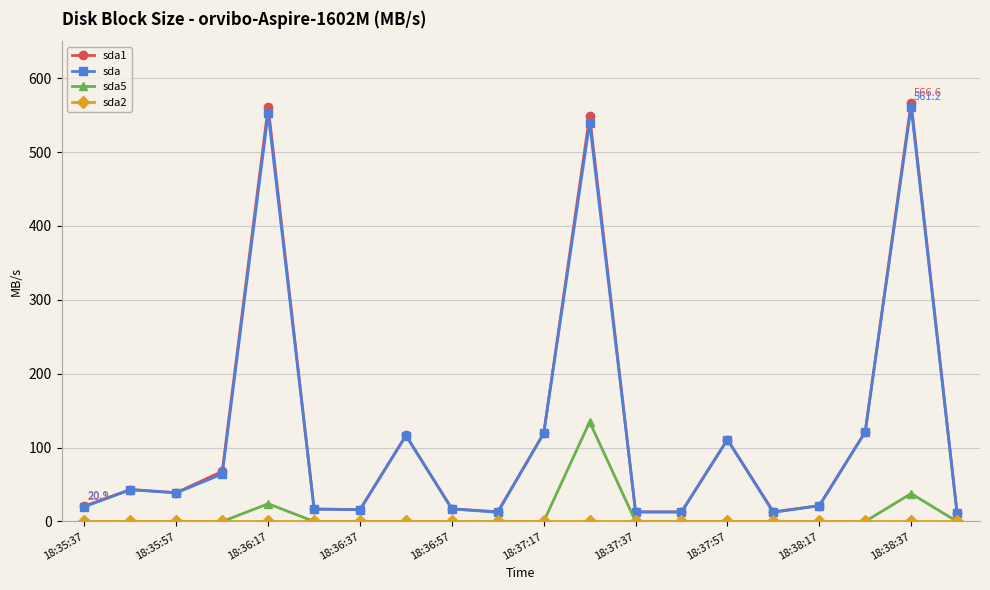

What is the highest value of the sda5 series?

134.8